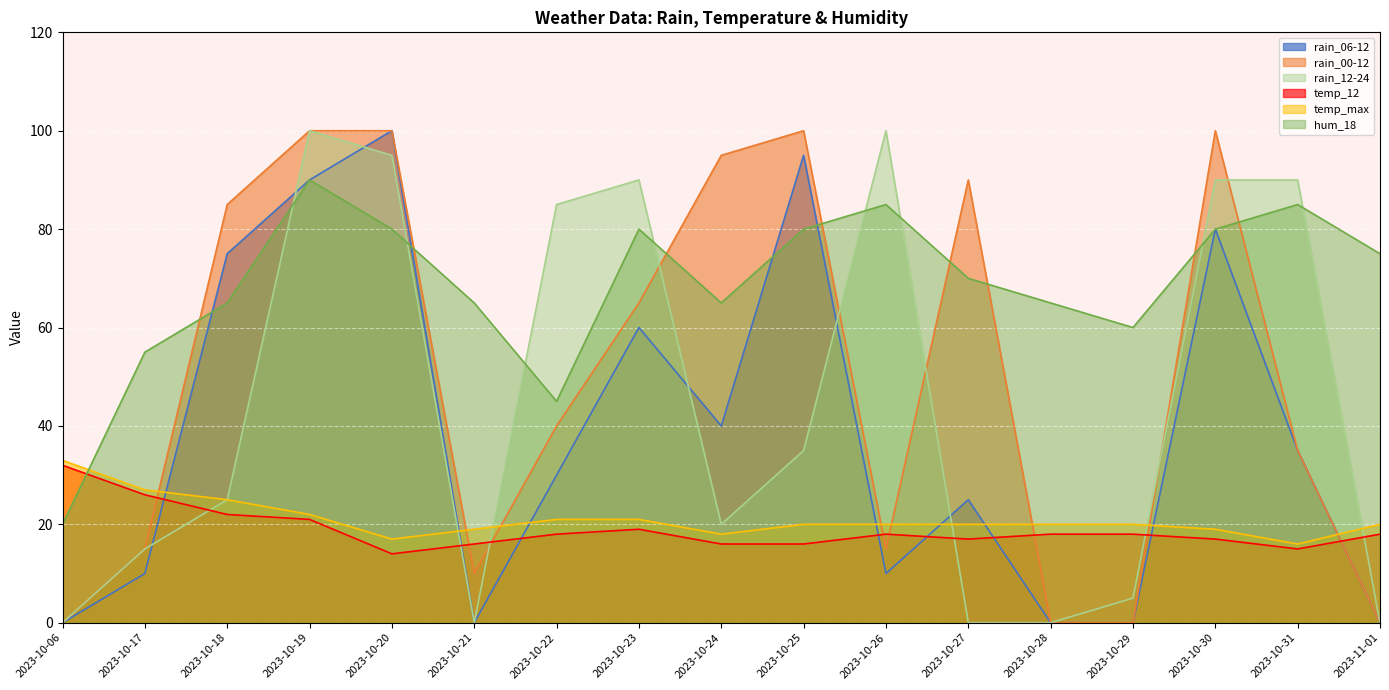

What is the value of the hum_18 point at the 15th from the left?

80